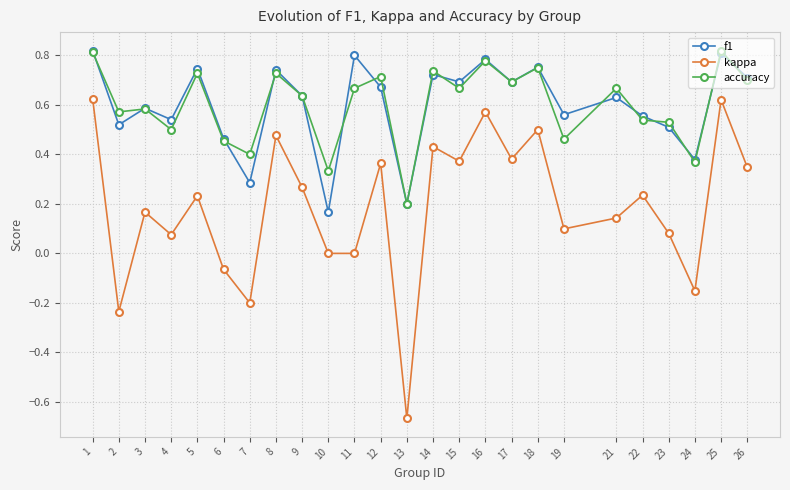

The accuracy series shows 0.3 at 3. True or false?

False